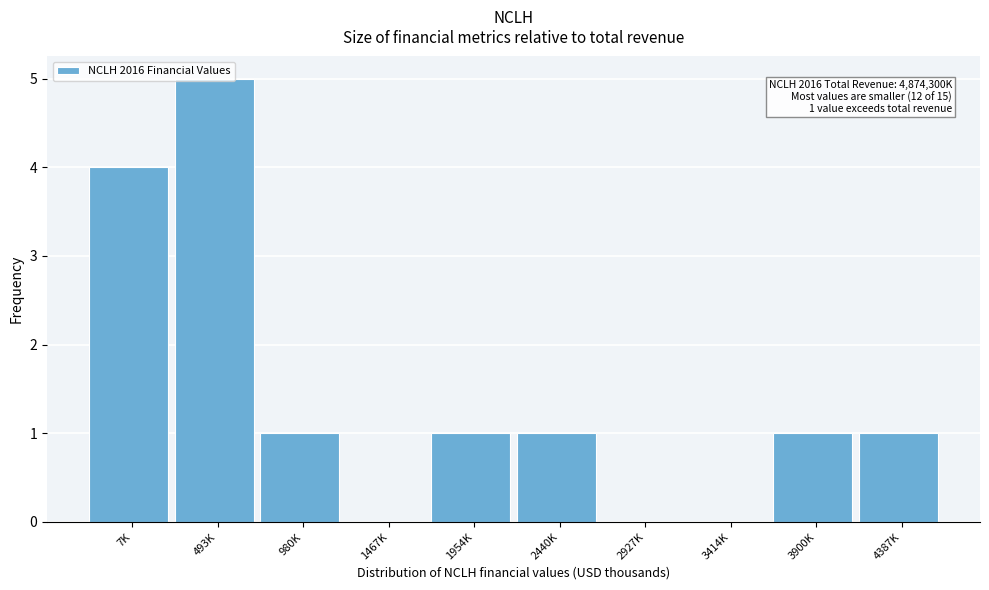

Which has a higher value, 1467K or 3900K?

3900K